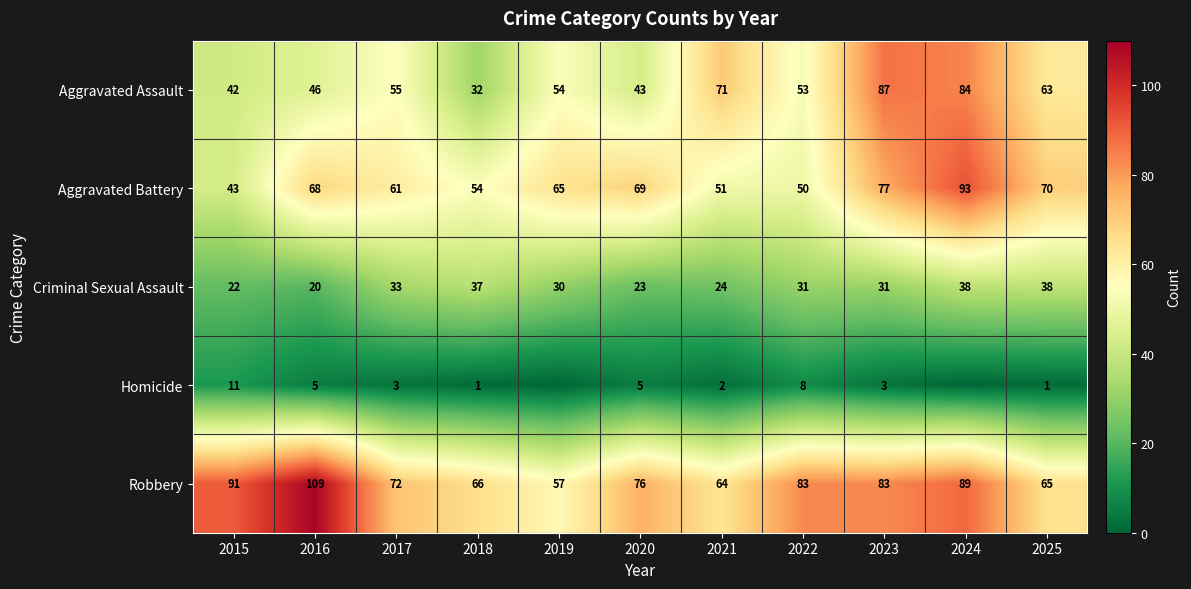

Is the value of Aggravated Battery at 2020 greater than the value of Robbery at 2018?

Yes